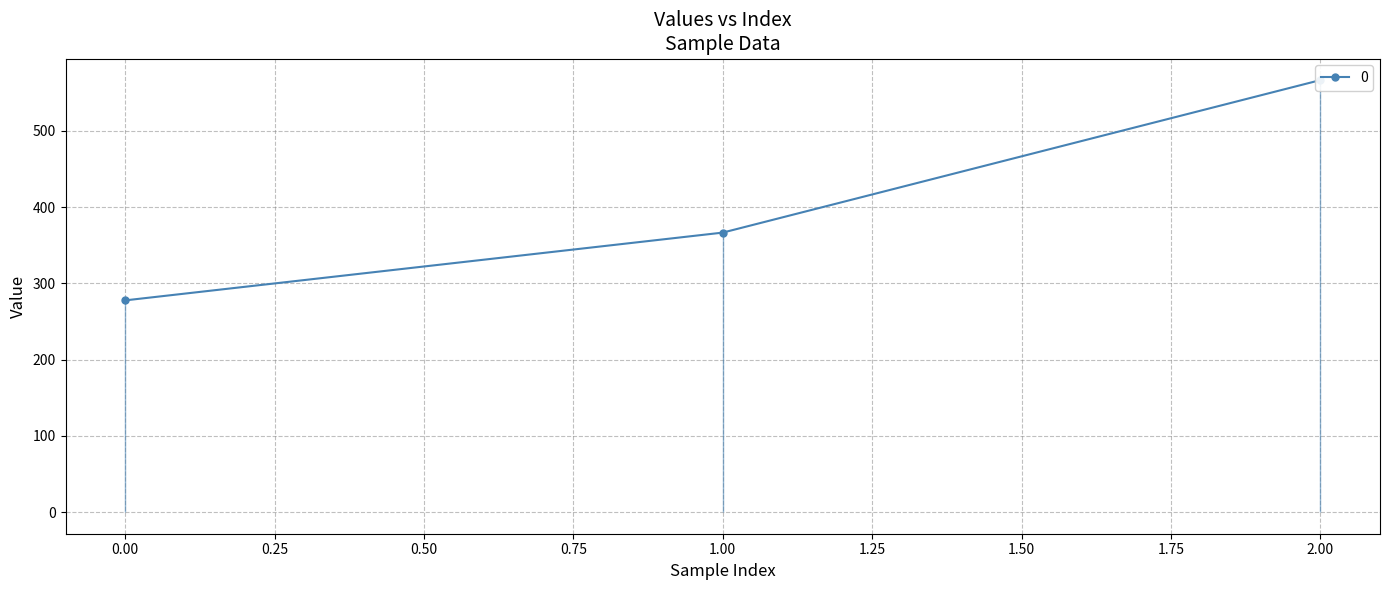

What is the approximate value at 0?

277.8